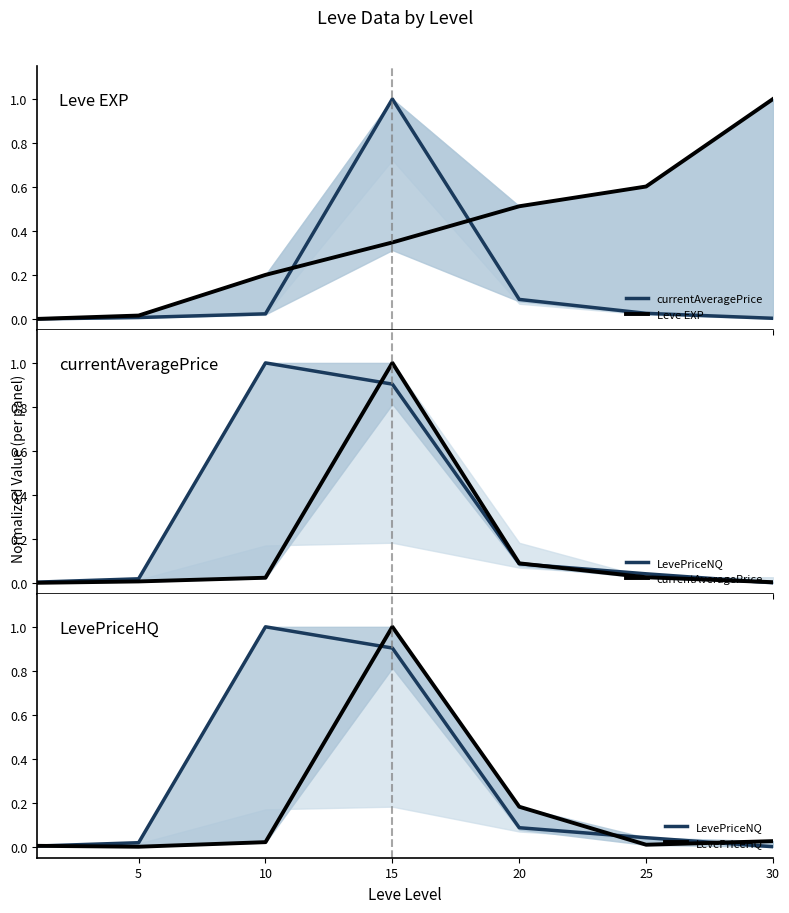

Which series has the largest total across all categories?

Leve EXP